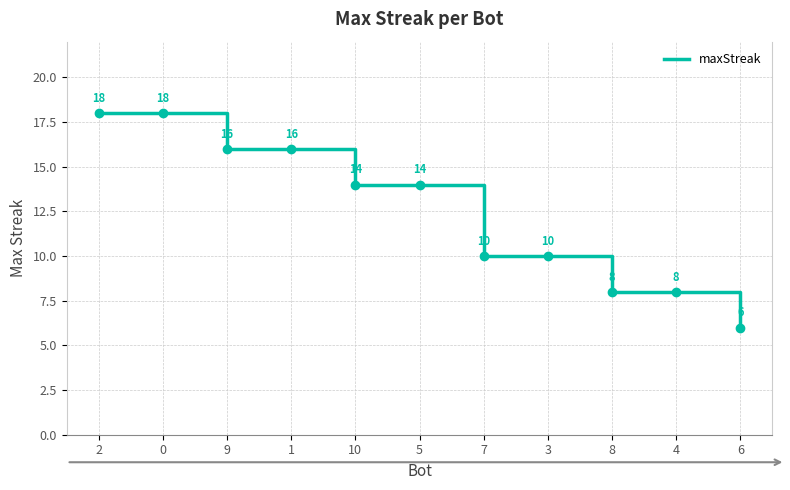

What is the approximate value at 10, to the nearest 5?

15